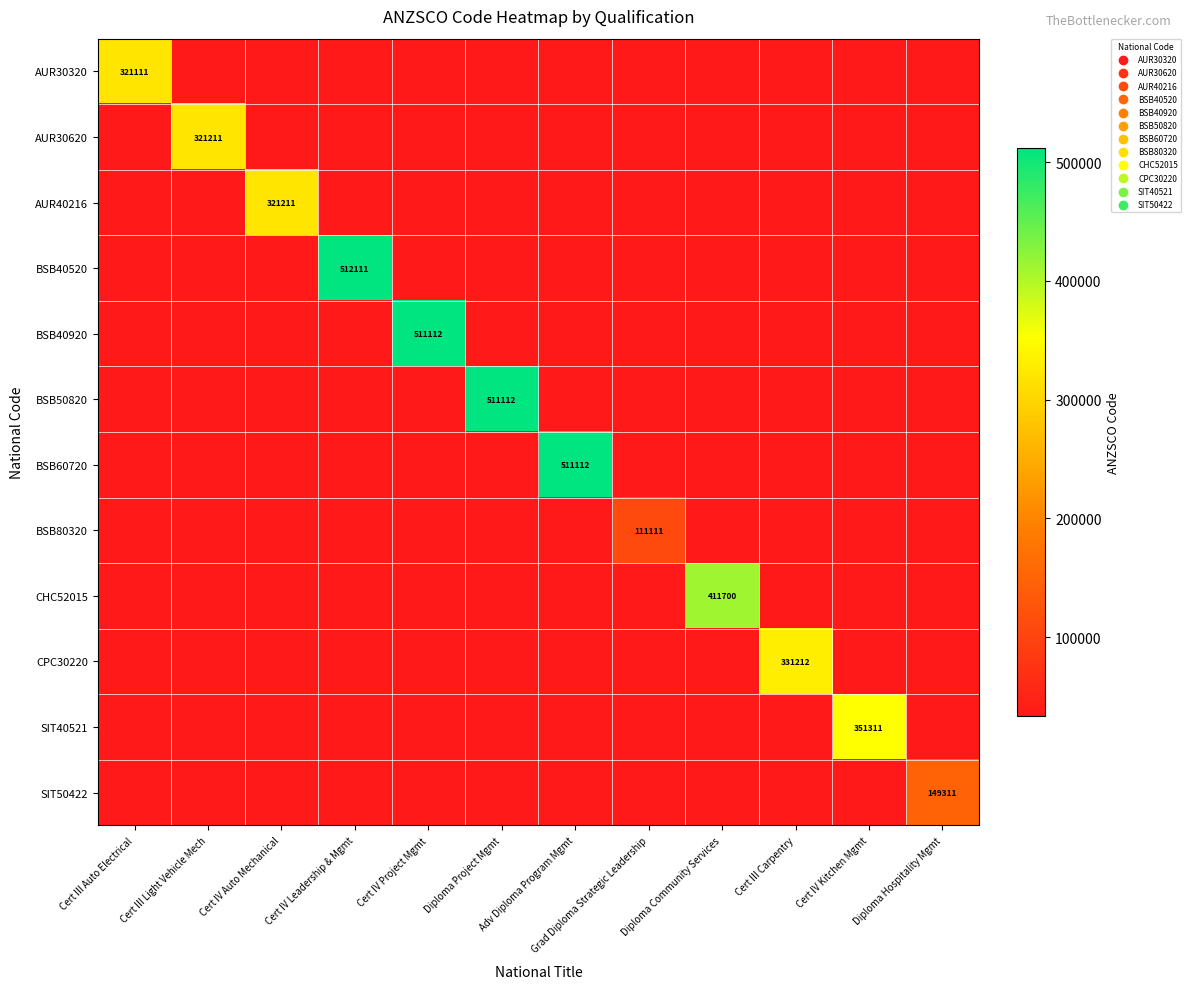

Which series has the largest total across all categories?

BSB40520